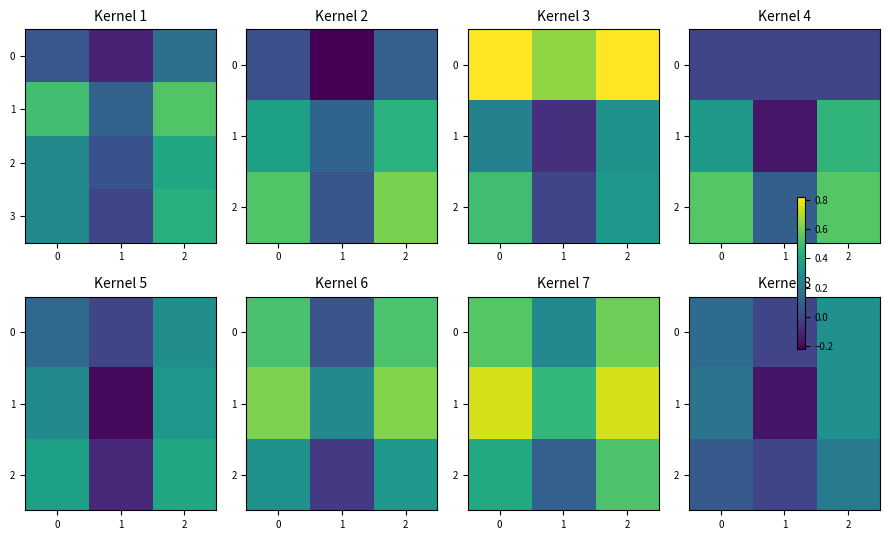

What is the sum of the 1 values at 2 and 1?

0.1